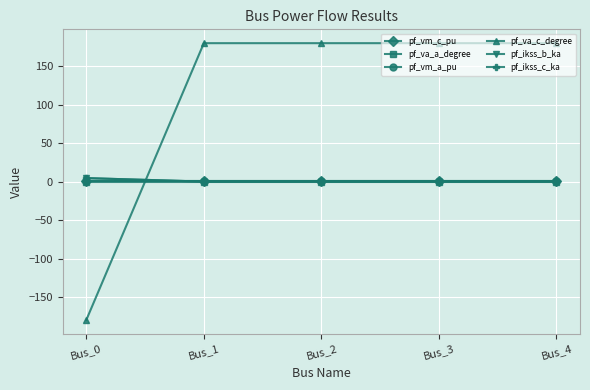

Does the chart have visible grid lines?

Yes